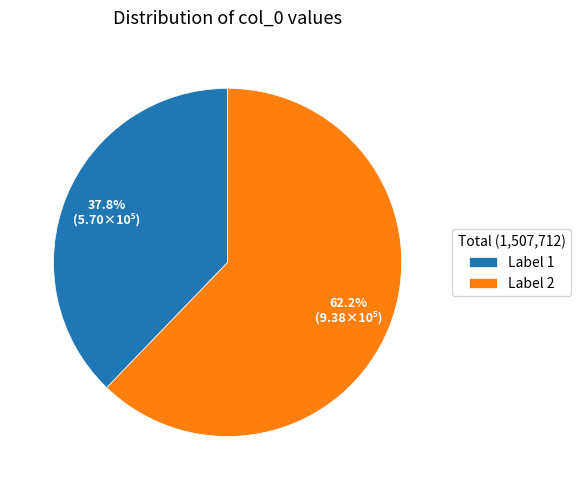

Is the sum of Label 1 and Label 2 greater than half?

Yes